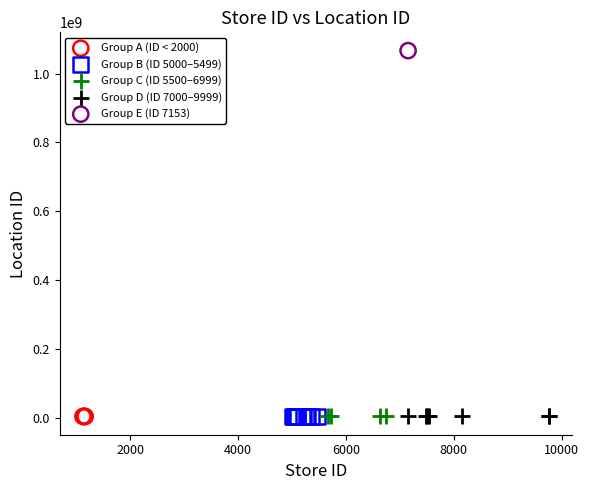

Which series reaches the maximum Y coordinate?

Group E (ID 7153)